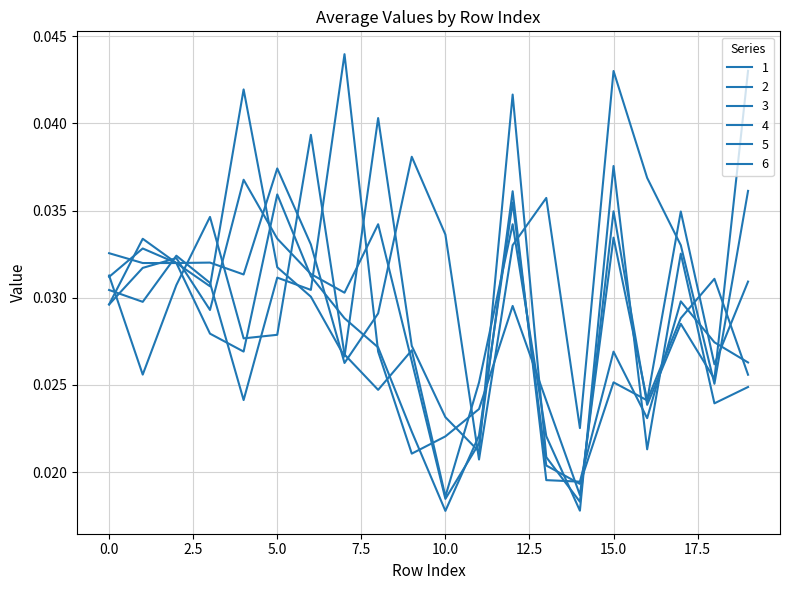

How many lines are shown in the chart?

6